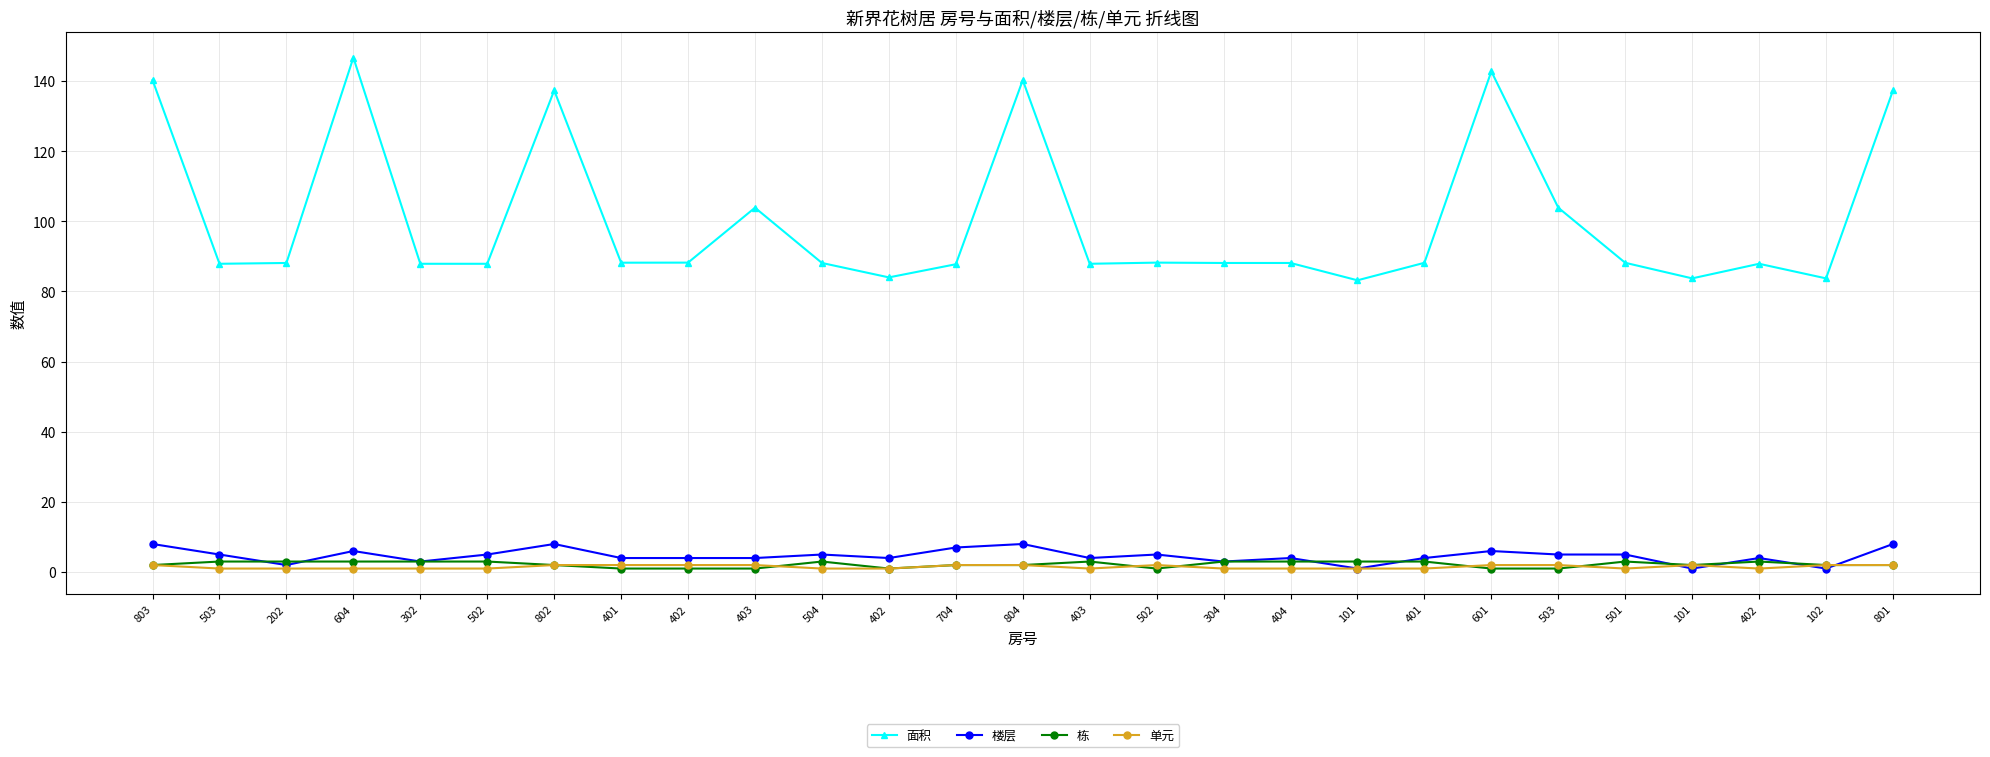

At 402, list the series in order from smallest to largest.

栋, 单元, 楼层, 面积